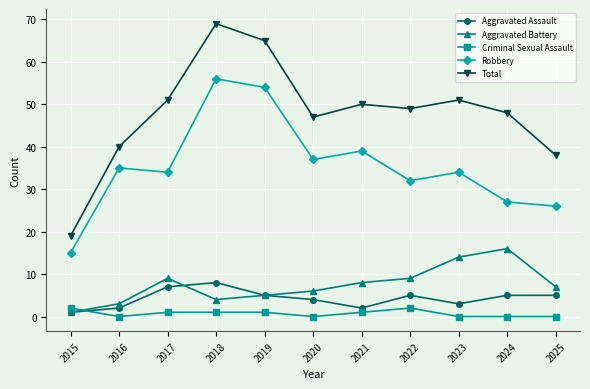

List the series in order of their peak value, lowest first.

Criminal Sexual Assault, Aggravated Assault, Aggravated Battery, Robbery, Total